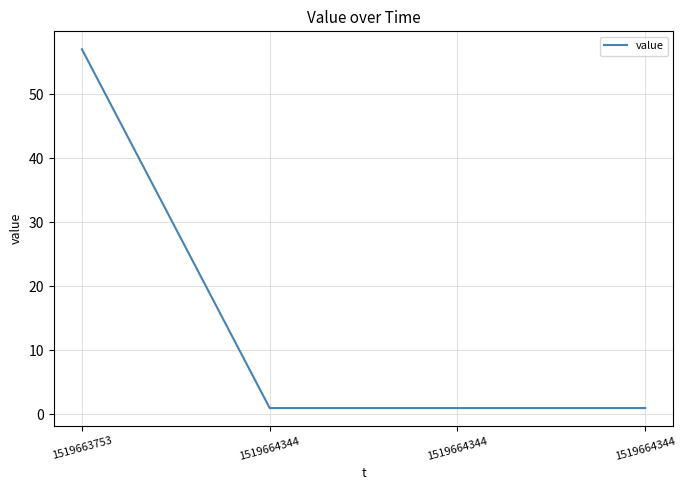

Does the chart have visible grid lines?

Yes